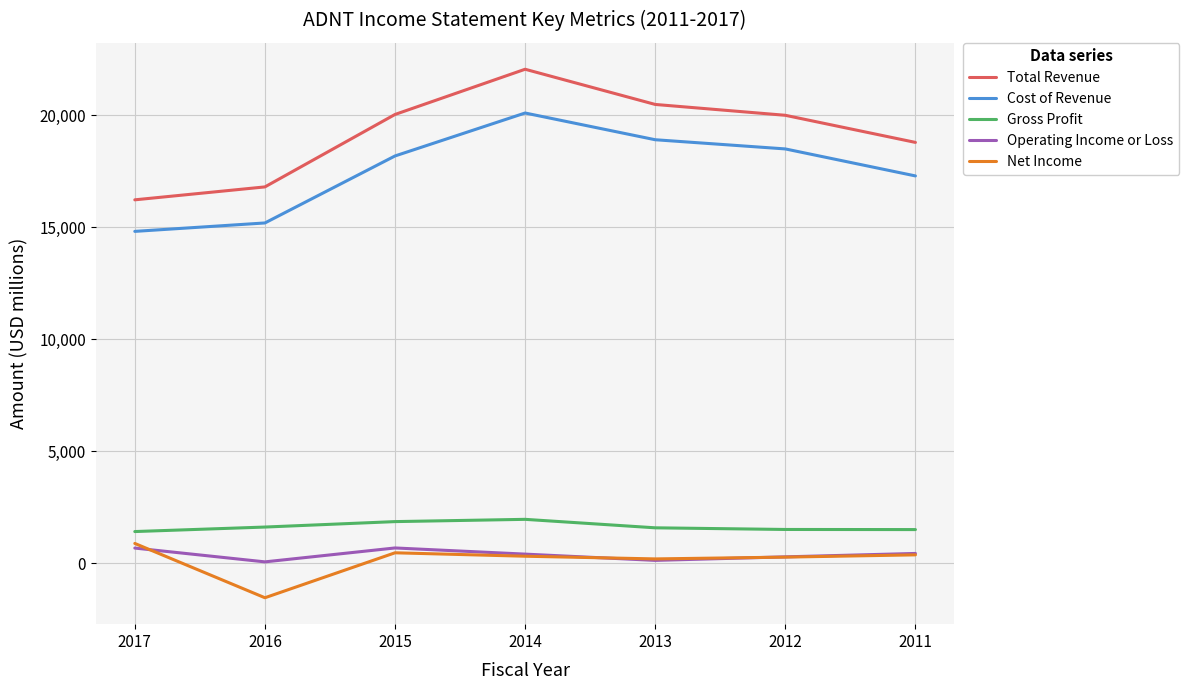

Is it true that Gross Profit equals 1408 at 2017?

True